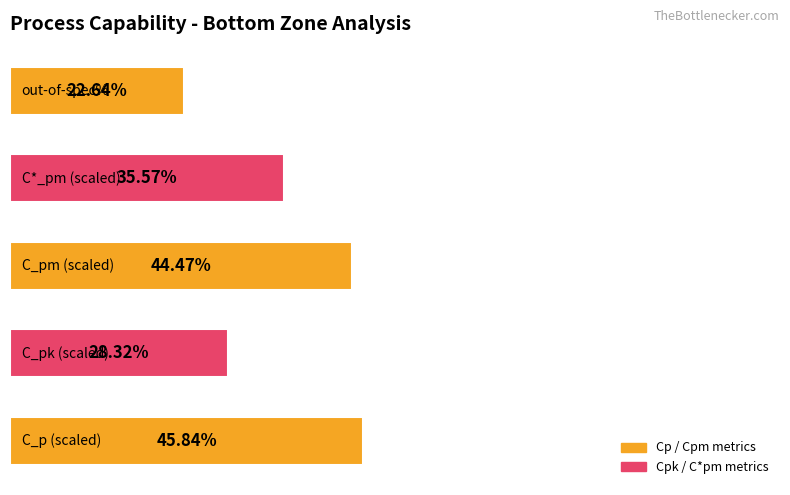

Does the chart contain any negative values?

No